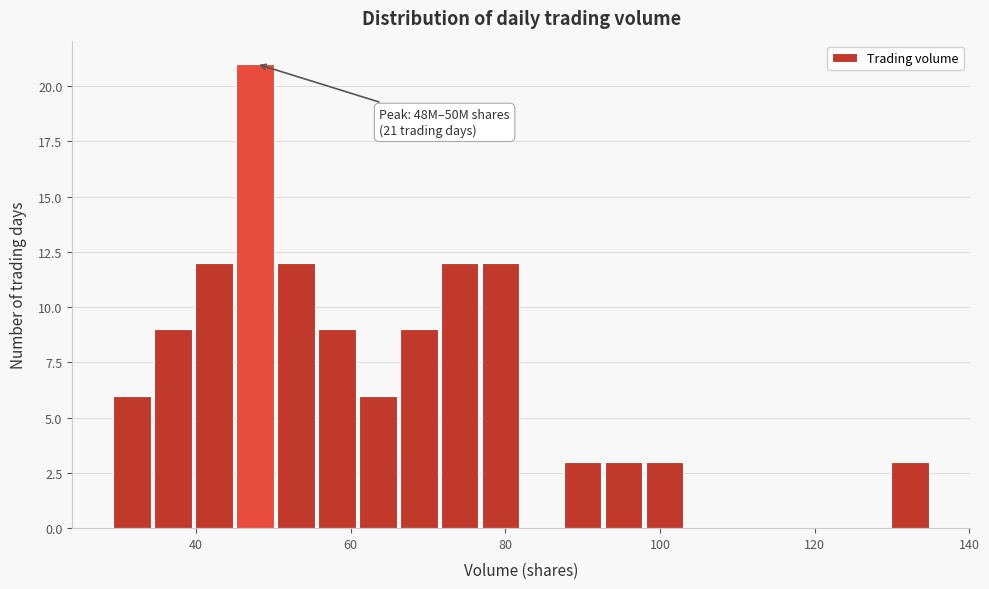

Read against the x-axis, roughly where is the centre of the tallest bar?

48